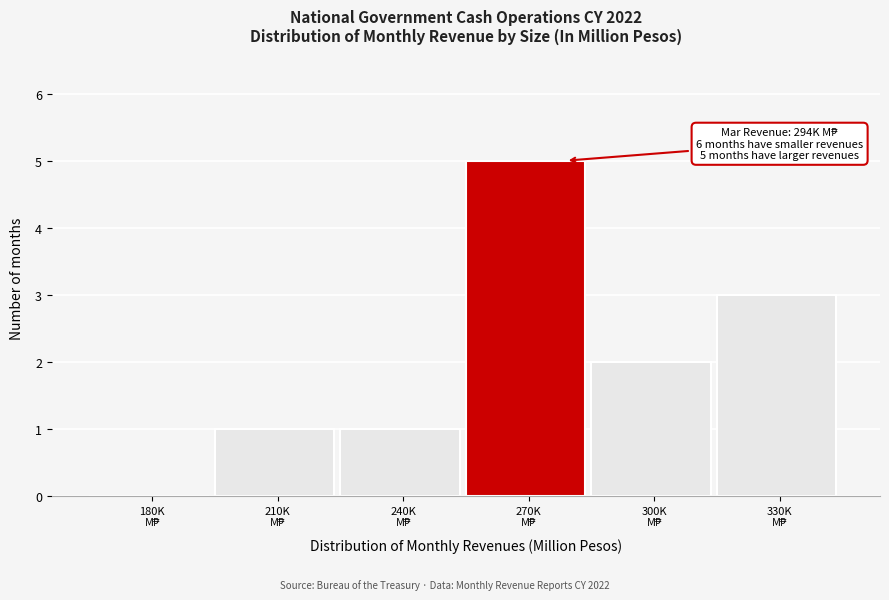

What is the greatest value displayed?

5